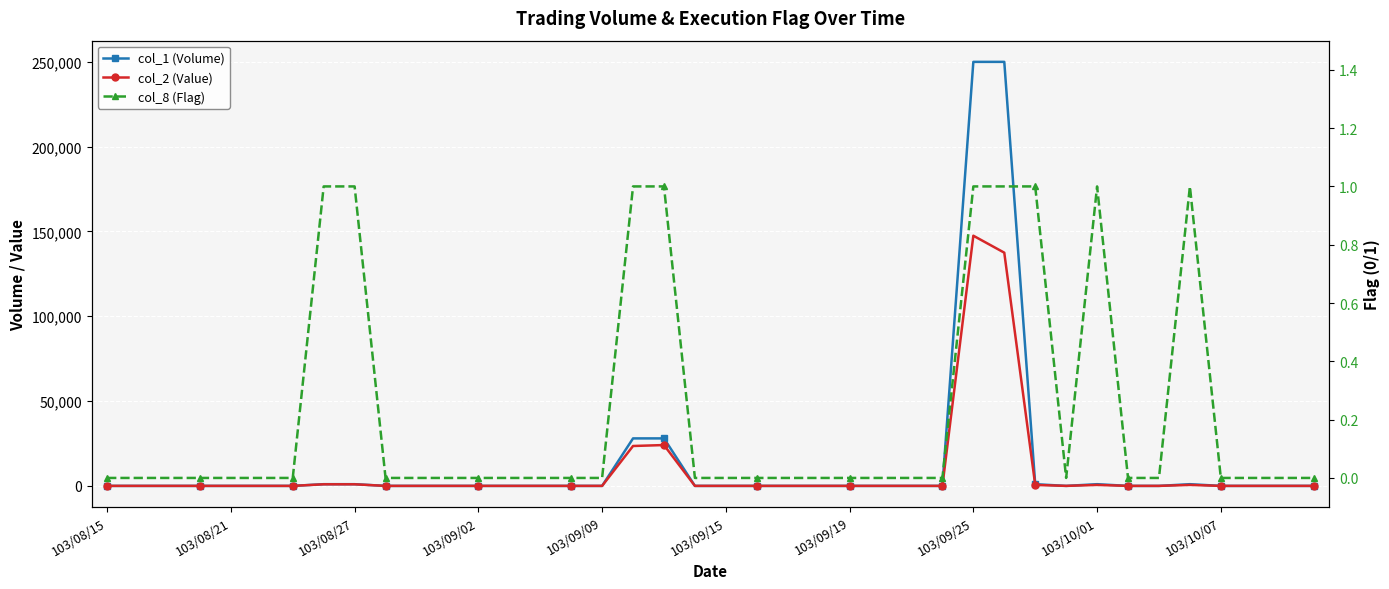

True or false: col_1 (Volume) has more than 2 interior local peaks.

False